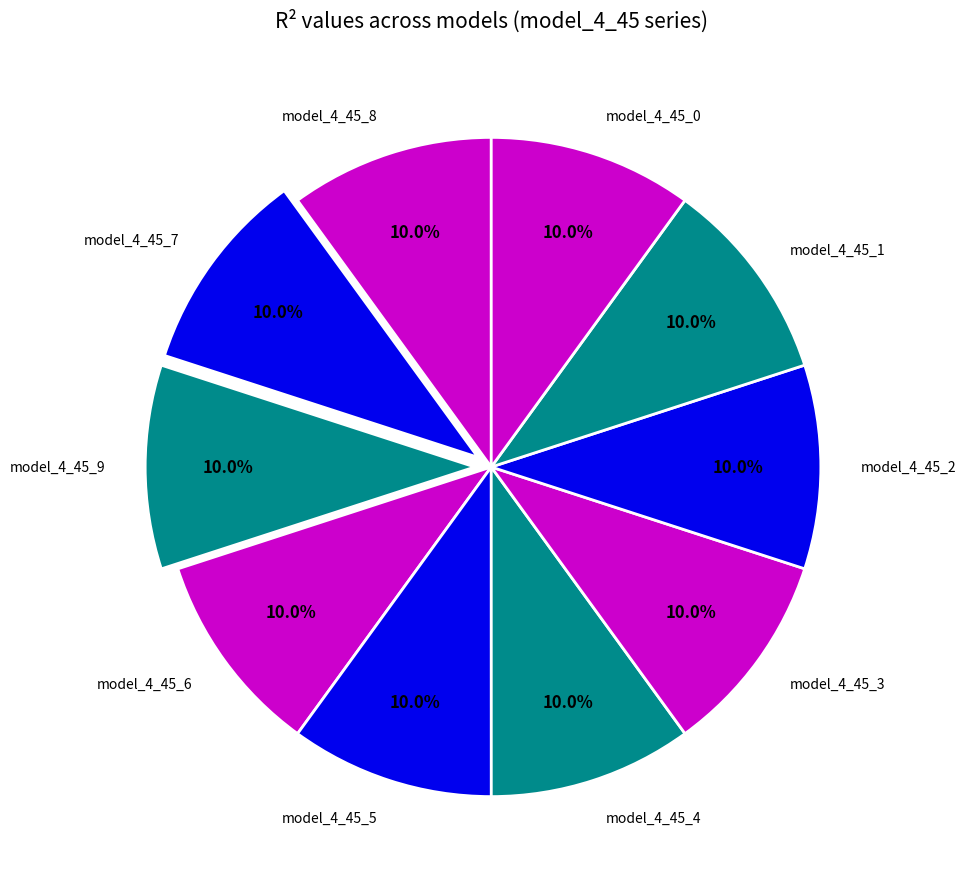

Is it true that model_4_45_1 is 10% of the pie?

True